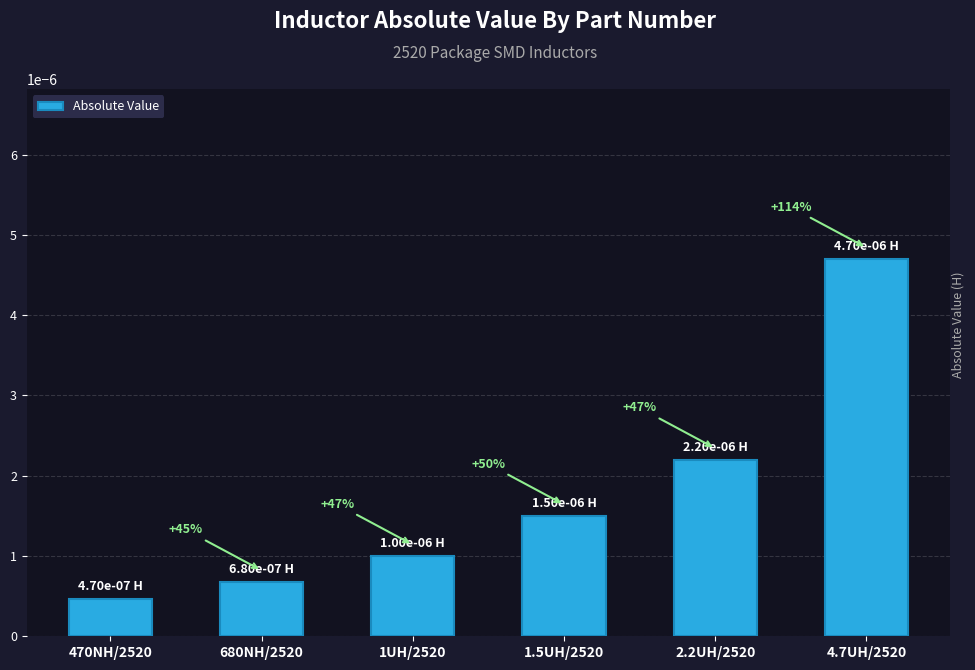

List the labels in order of value, largest first.

4.7UH/2520, 2.2UH/2520, 1.5UH/2520, 1UH/2520, 680NH/2520, 470NH/2520